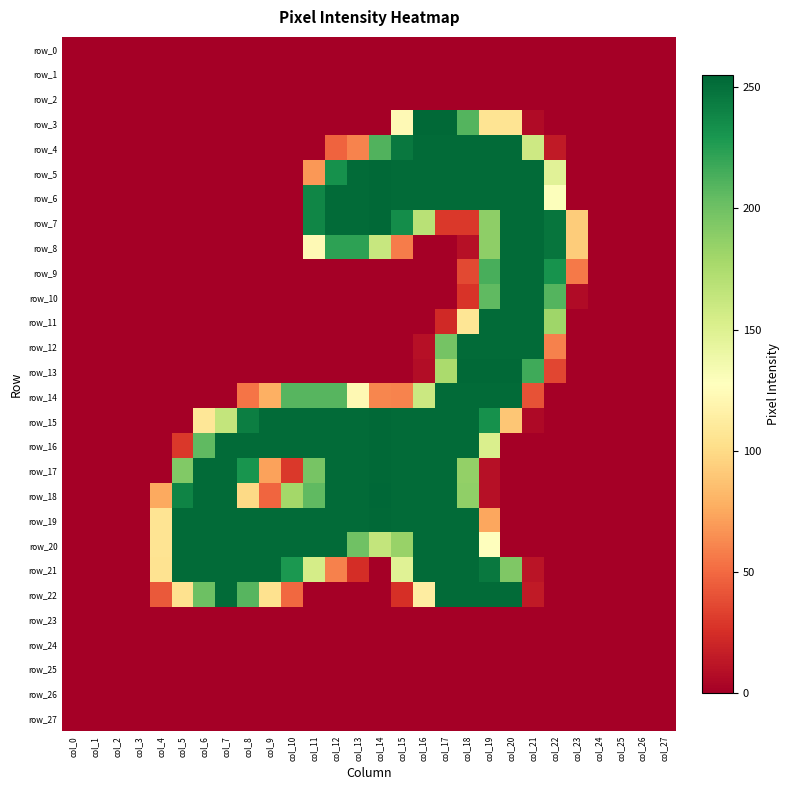

The row_12 series shows 0 at col_4. True or false?

True